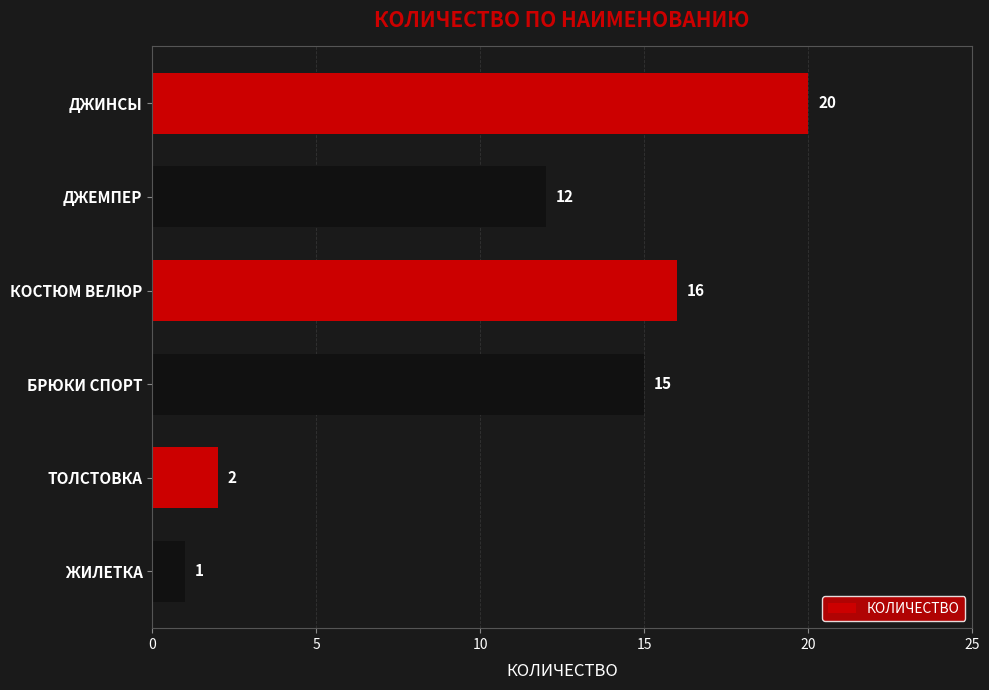

Reading bottom to top, extract all data points from this chart.

ЖИЛЕТКА=1	ТОЛСТОВКА=2	БРЮКИ СПОРТ=15	КОСТЮМ ВЕЛЮР=16	ДЖЕМПЕР=12	ДЖИНСЫ=20